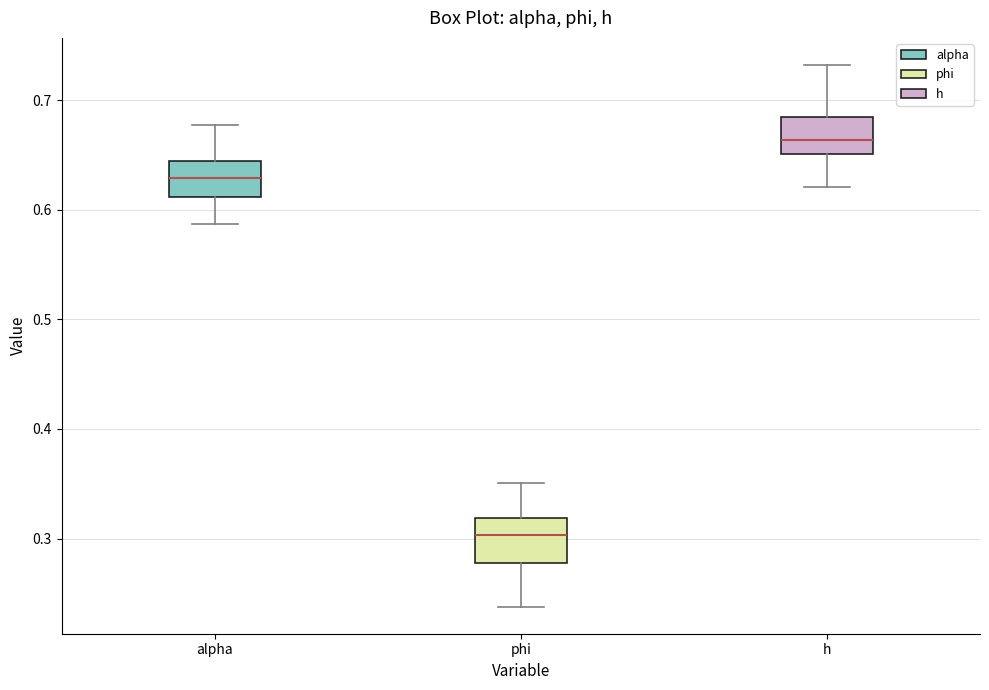

Reading left to right, transcribe this box plot: for each box, give where its median line is, the range the box spans, and where its two whiskers end, as read against the y-axis. The values are not printed on the chart, so give them approximately, as read against the axis.

alpha: median 0.63, box 0.61 to 0.64, whiskers 0.59 to 0.68
phi: median 0.30, box 0.28 to 0.32, whiskers 0.24 to 0.35
h: median 0.66, box 0.65 to 0.68, whiskers 0.62 to 0.73